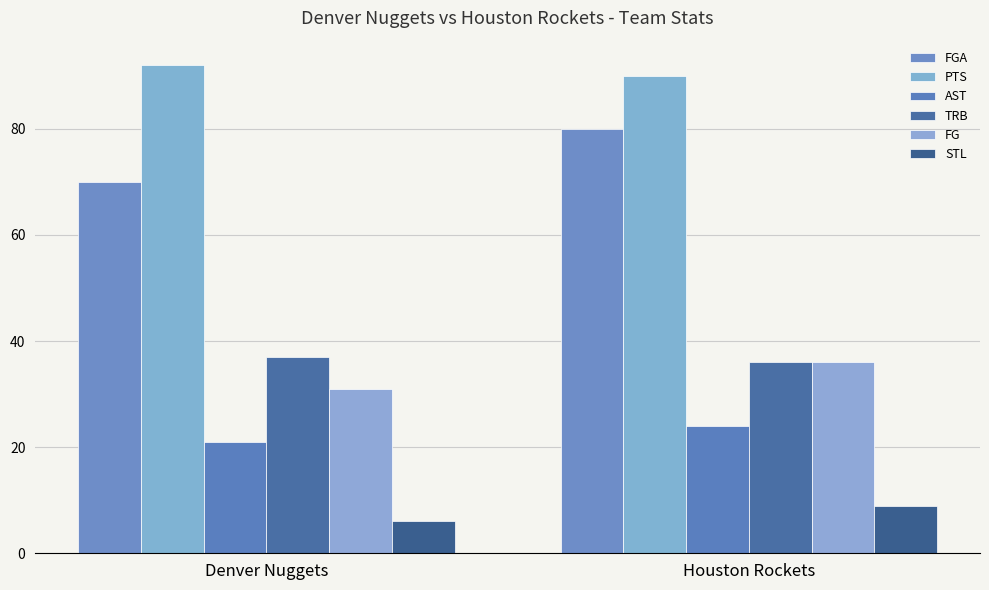

What is the lowest value of the FGA series?

70